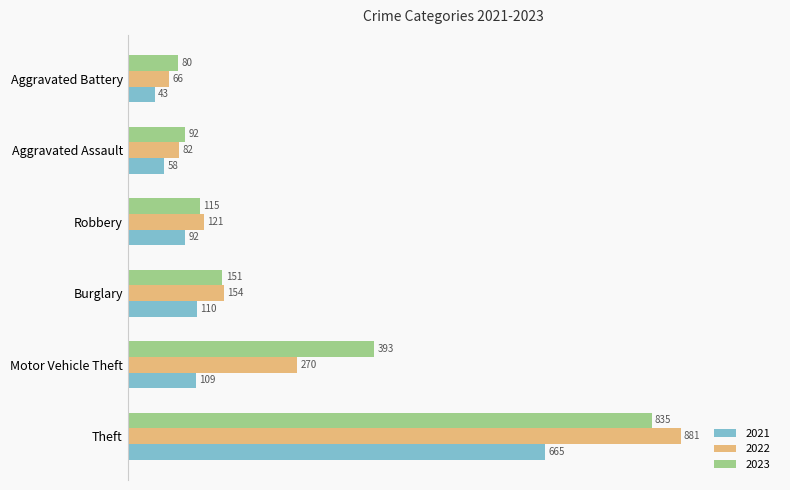

List the labels in order of 2023 value, largest first.

Theft, Motor Vehicle Theft, Burglary, Robbery, Aggravated Assault, Aggravated Battery